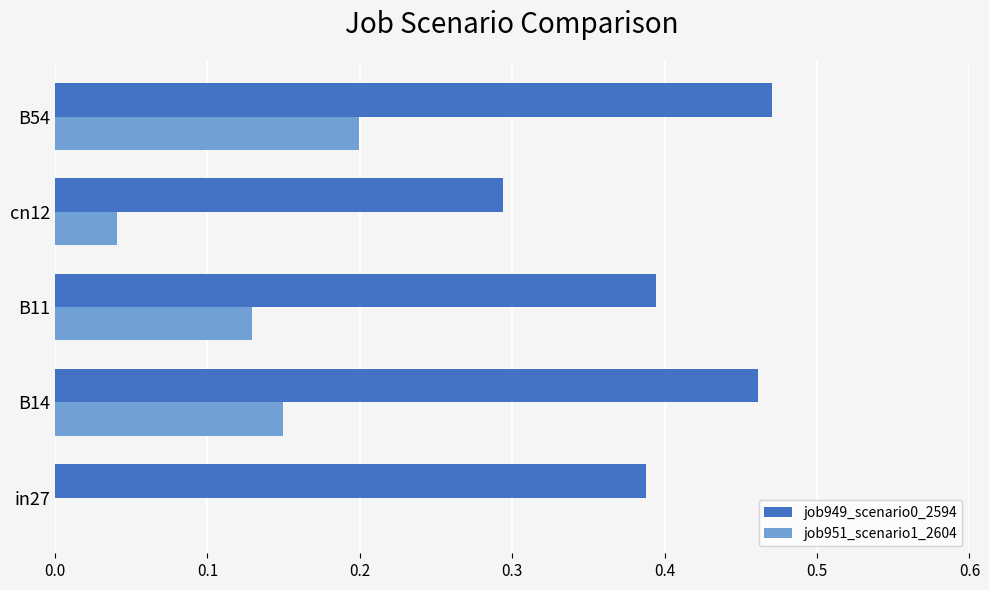

Which series has the widest spread of values?

job951_scenario1_2604